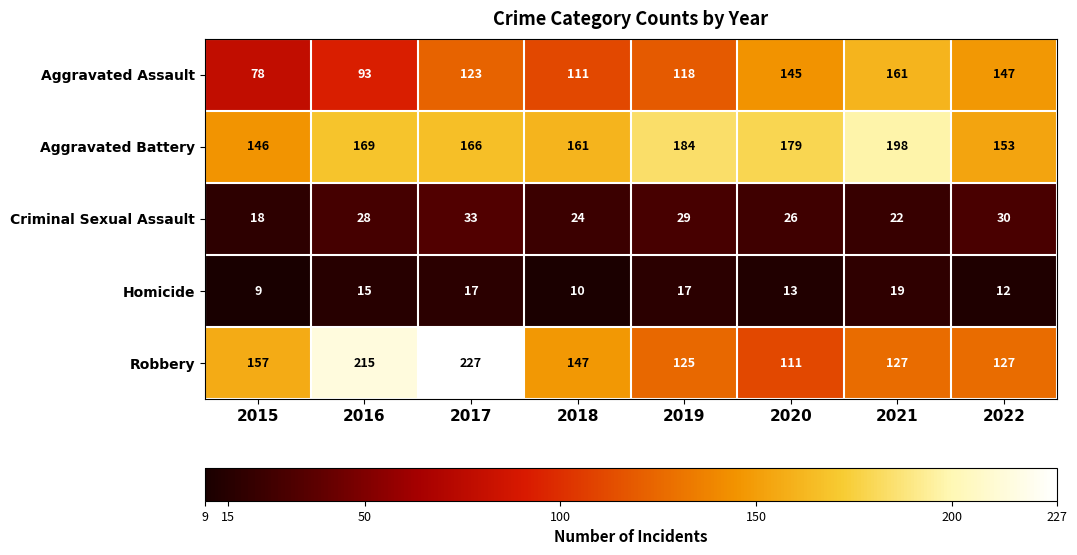

Between 2016 and 2020, which series saw the biggest shift?

Robbery